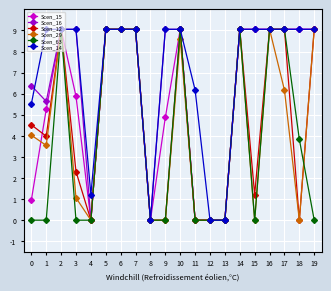

Which series changed the most between 4 and 8?

Scen_14